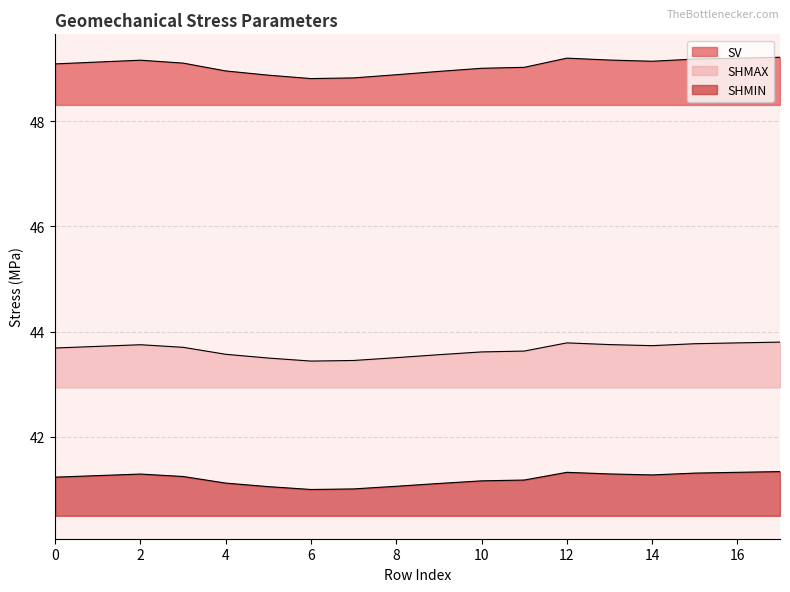

What is the difference between the maximum and minimum values in the SHMIN series?

0.3